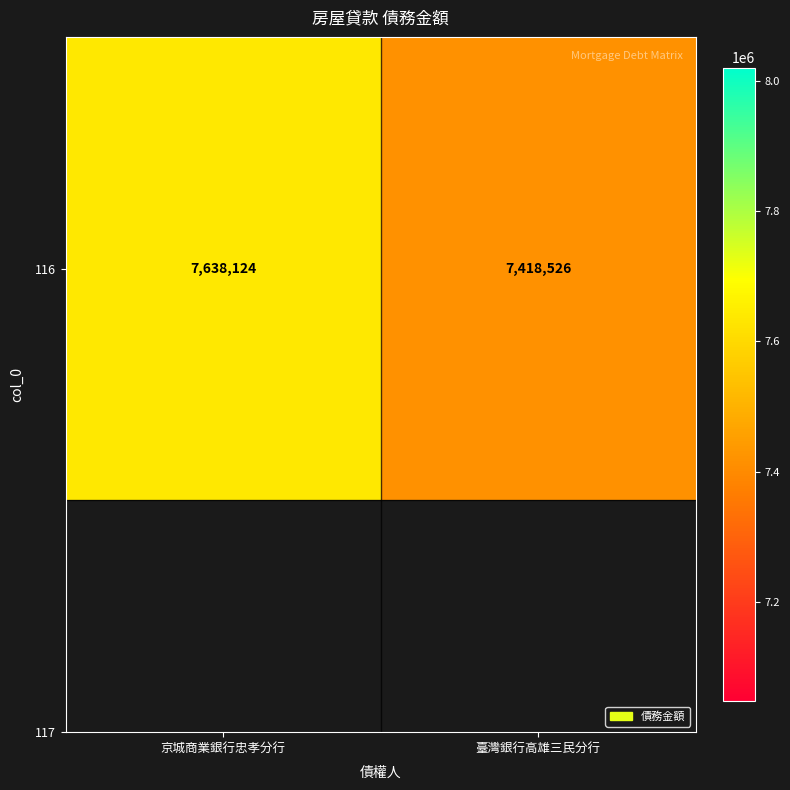

What is the change in value from 京城商業銀行忠孝分行 to 臺灣銀行高雄三民分行?

-219598